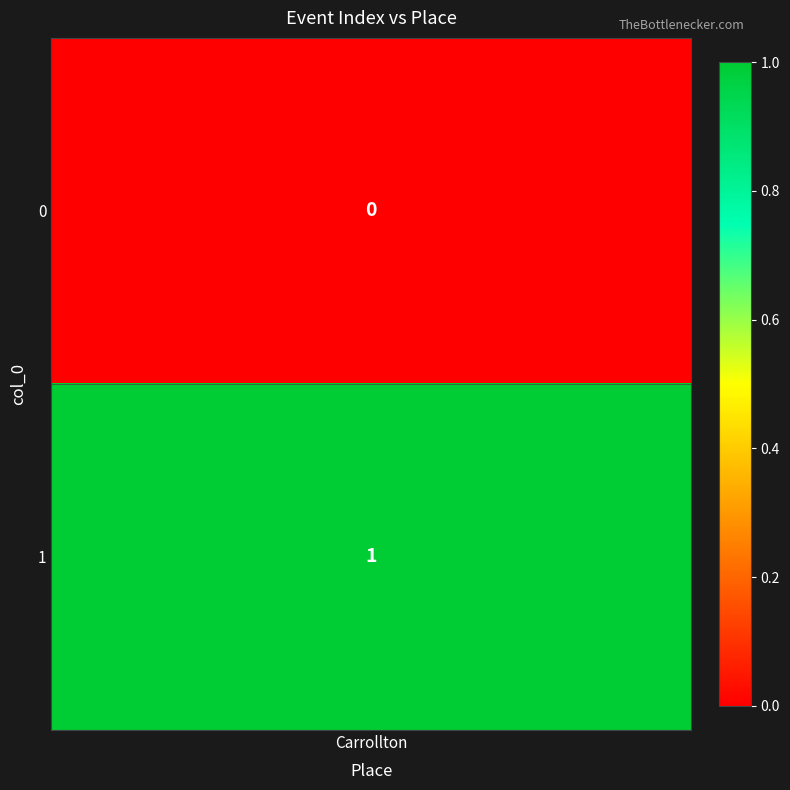

What is the change in value from 0 to 1?

+1